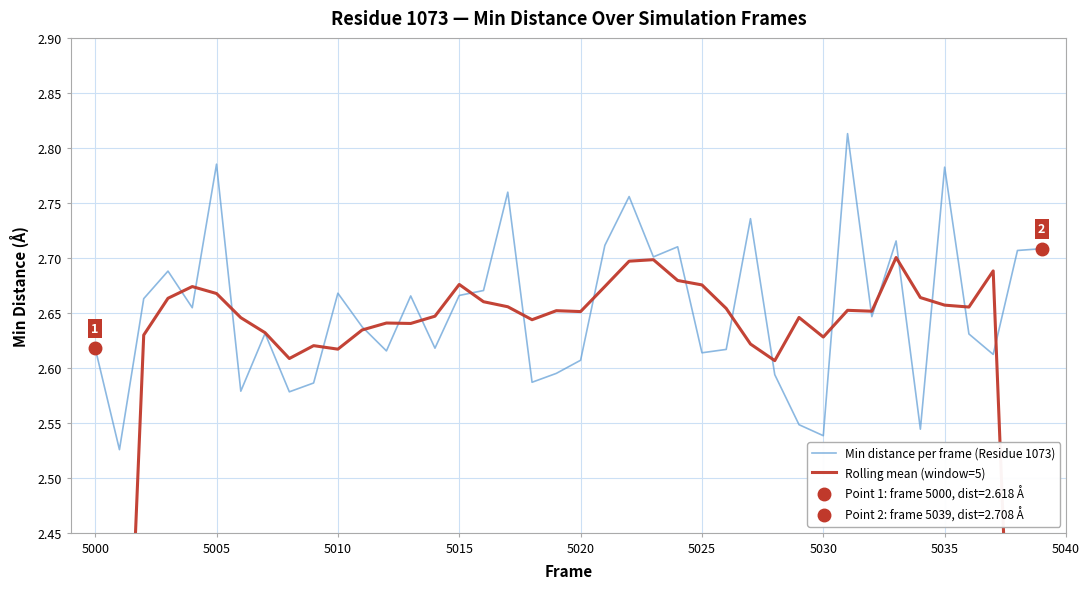

What is the maximum value for Rolling mean (window=5)?

2.7